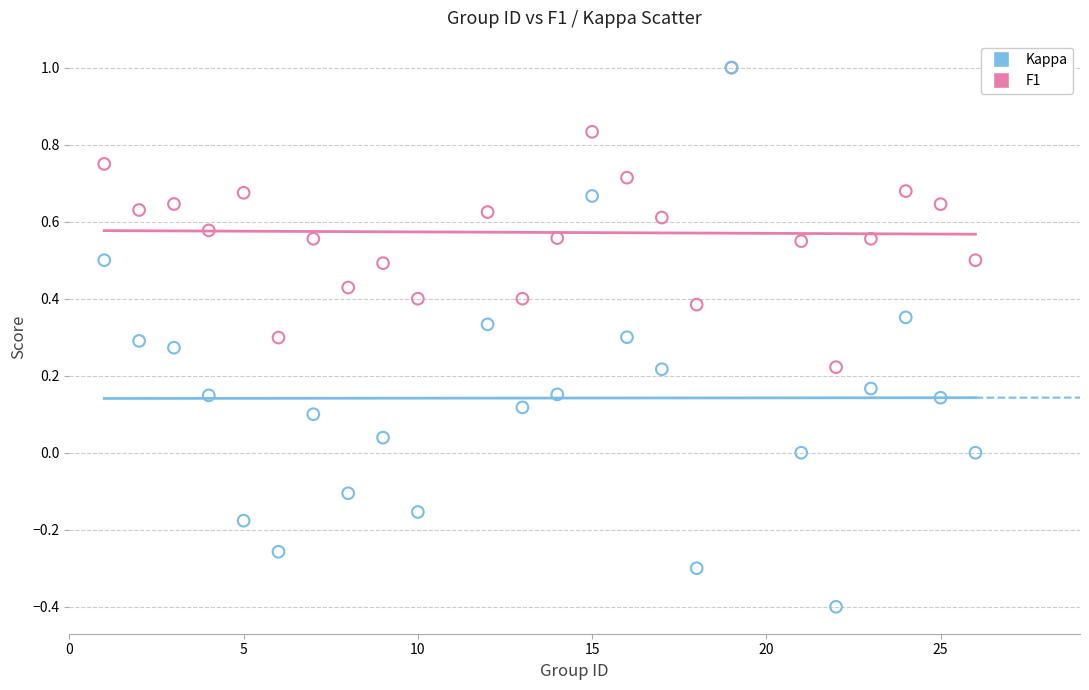

What are all the series names shown in the legend?

Kappa, F1